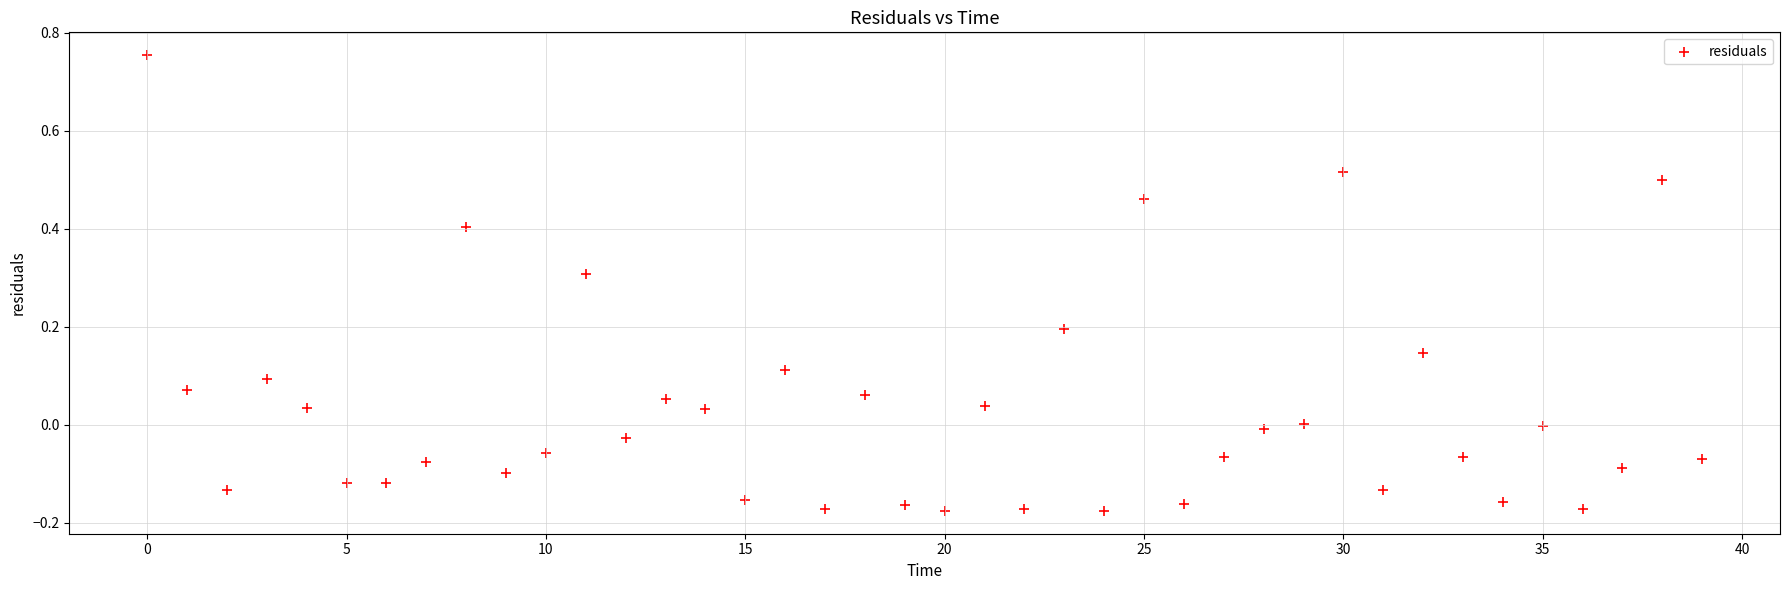

What is the range of Y values (max minus min)?

0.9